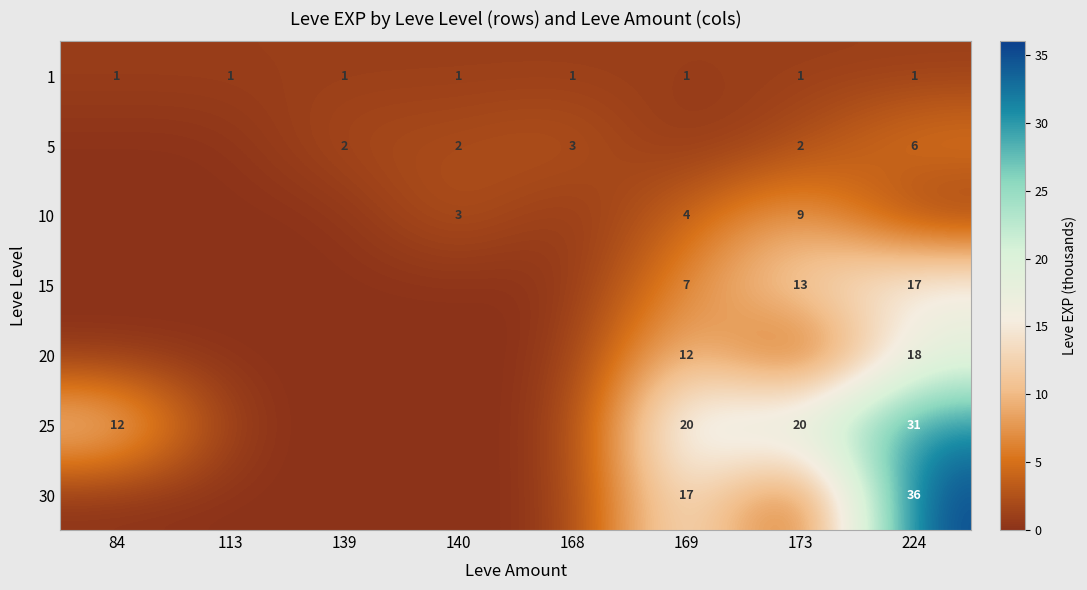

True or false: 20 has a value of 3 at 169.

False